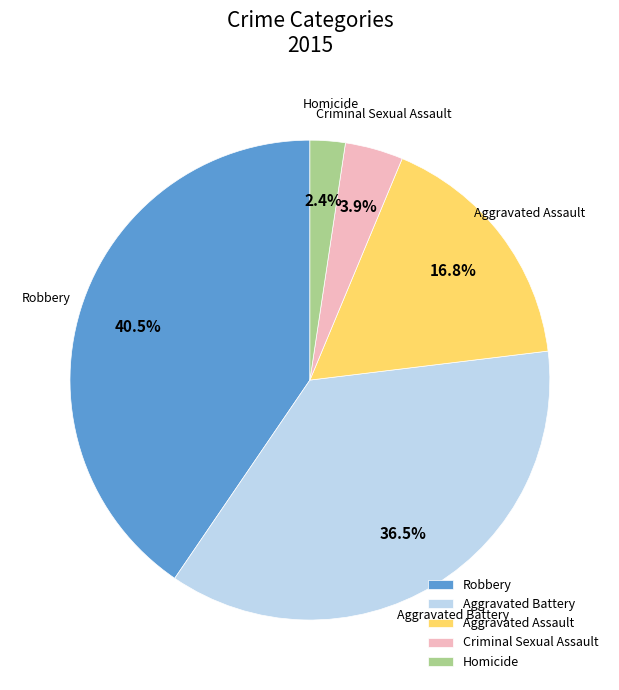

What is the ratio of the value at Aggravated Battery to the value at Aggravated Assault?

2.2